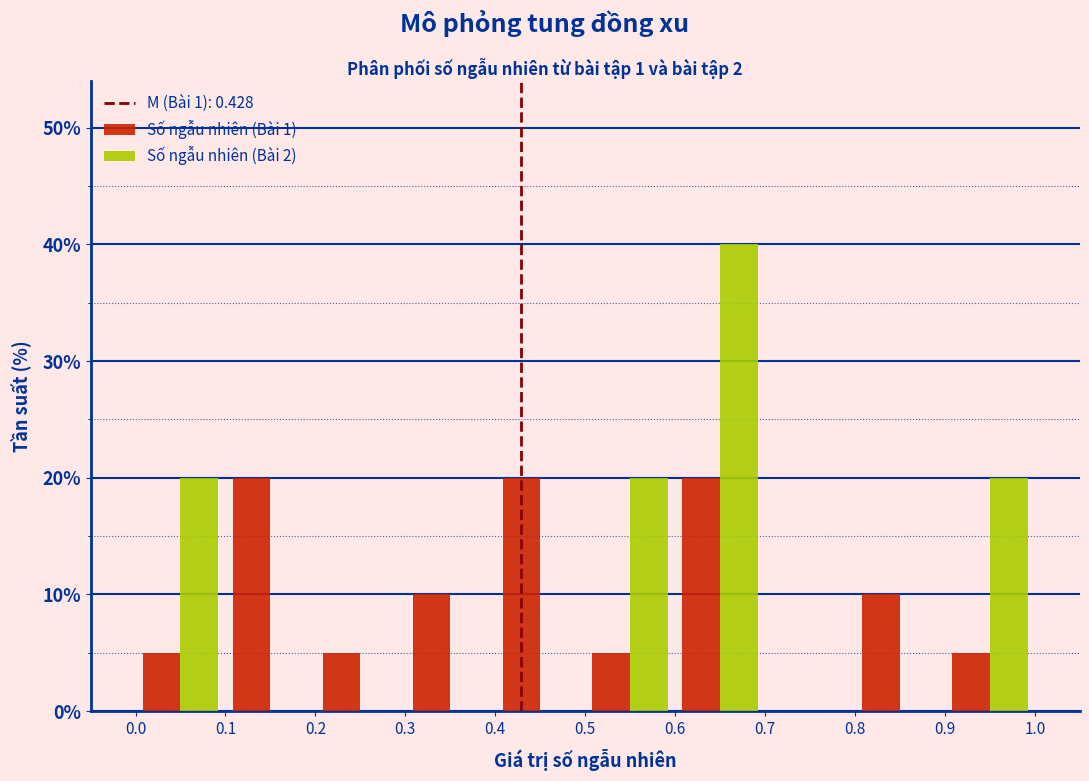

What is the height of the Số ngẫu nhiên (Bài 1) bar covering 0.6 to 0.7 on the x-axis? The values are not printed on the chart, so give them approximately, as read against the axis.

20